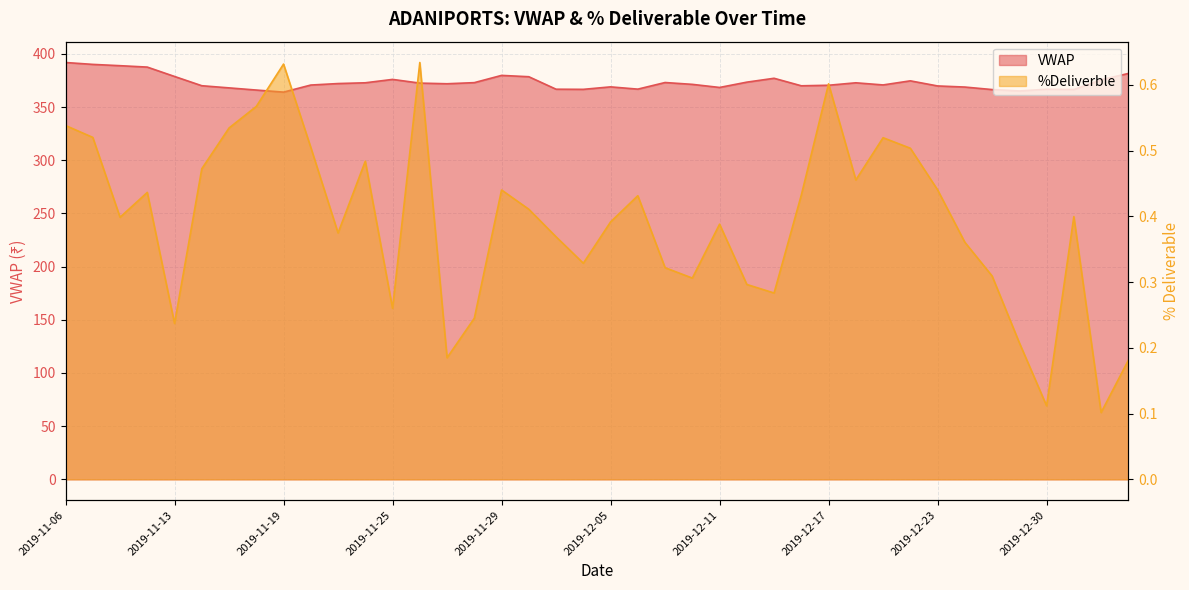

What position from the right is 2019-12-20?

9